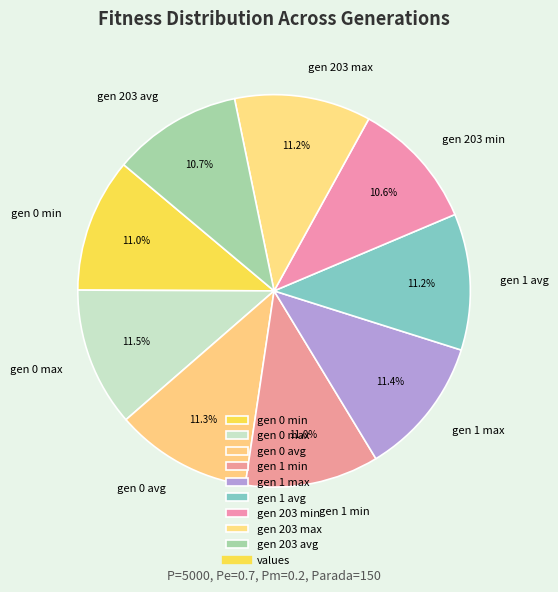

What portion of the pie excludes gen 1 min?

89.0%